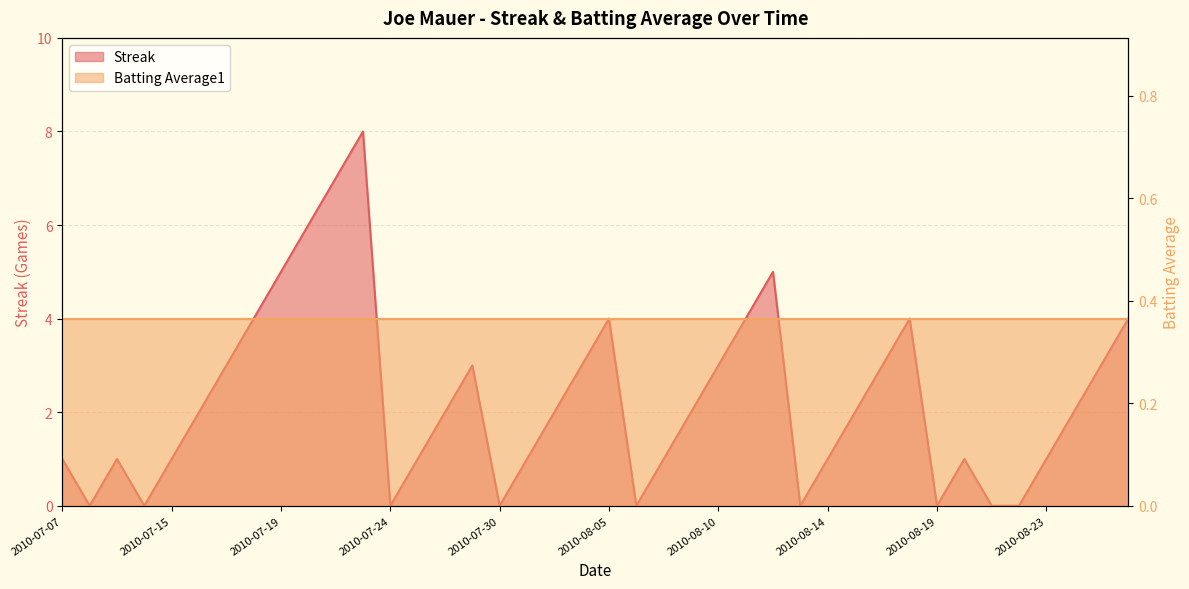

List the labels in order of value, smallest first.

2010-07-08, 2010-07-10, 2010-07-24, 2010-07-30, 2010-08-06, 2010-08-13, 2010-08-19, 2010-08-21, 2010-08-22, 2010-07-07, 2010-07-09, 2010-07-15, 2010-07-26, 2010-07-31, 2010-08-07, 2010-08-14, 2010-08-20, 2010-08-23, 2010-07-16, 2010-07-27, 2010-08-03, 2010-08-08, 2010-08-15, 2010-08-24, 2010-07-17, 2010-07-28, 2010-08-04, 2010-08-10, 2010-08-17, 2010-08-25, 2010-07-18, 2010-08-05, 2010-08-11, 2010-08-18, 2010-08-26, 2010-07-19, 2010-08-12, 2010-07-20, 2010-07-22, 2010-07-23